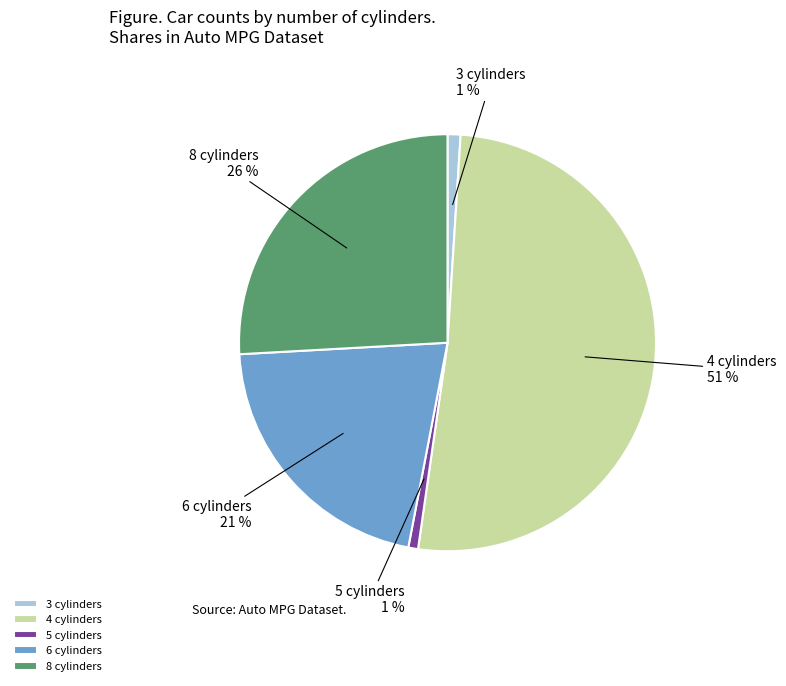

Is it true that 6 cylinders is 21% of the pie?

True